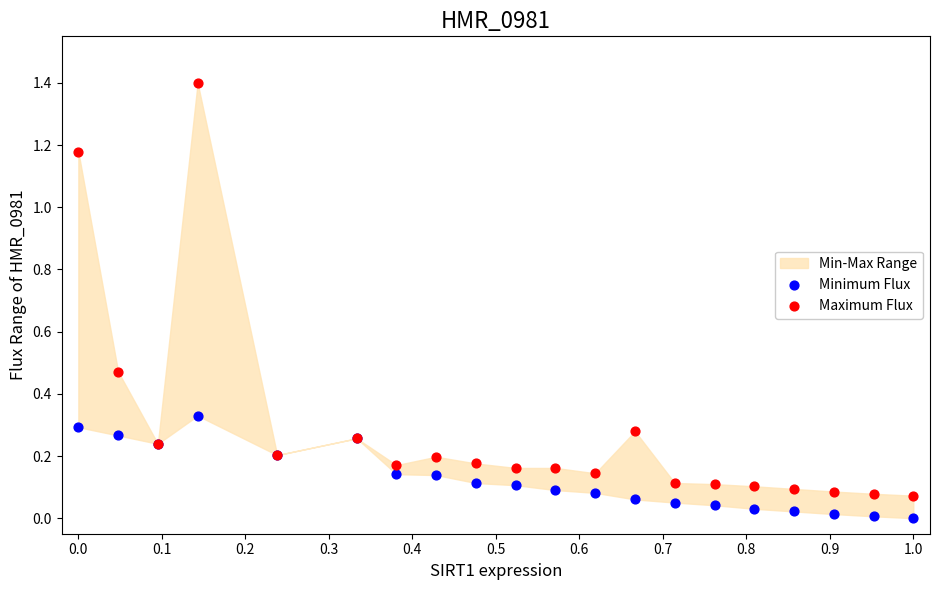

Which series contains the highest Y value?

Maximum Flux